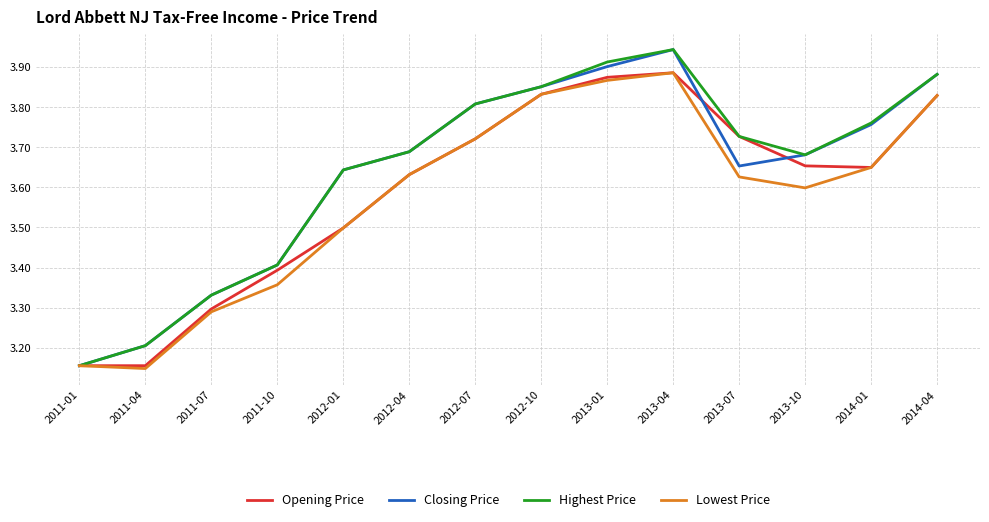

Which series changed the most between 2011-07 and 2013-07?

Opening Price